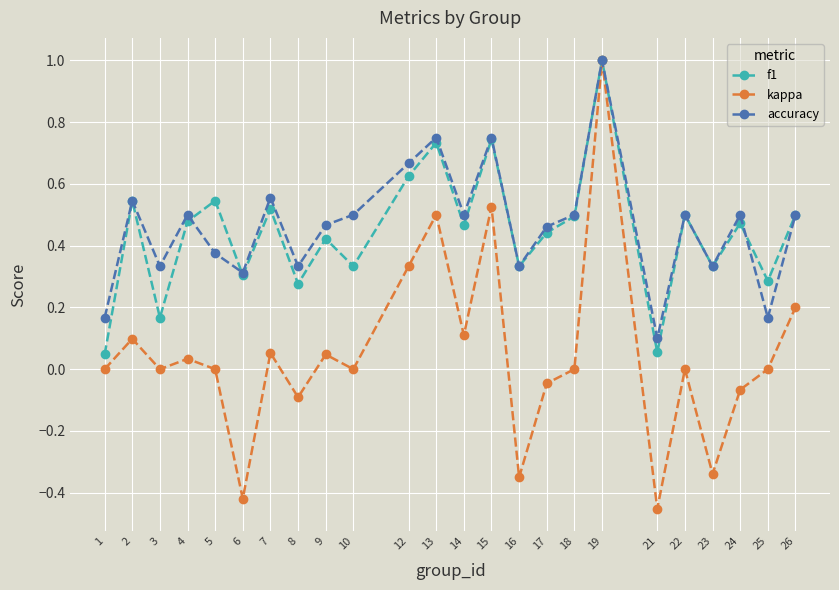

Where is accuracy nearest to the value 0?

21